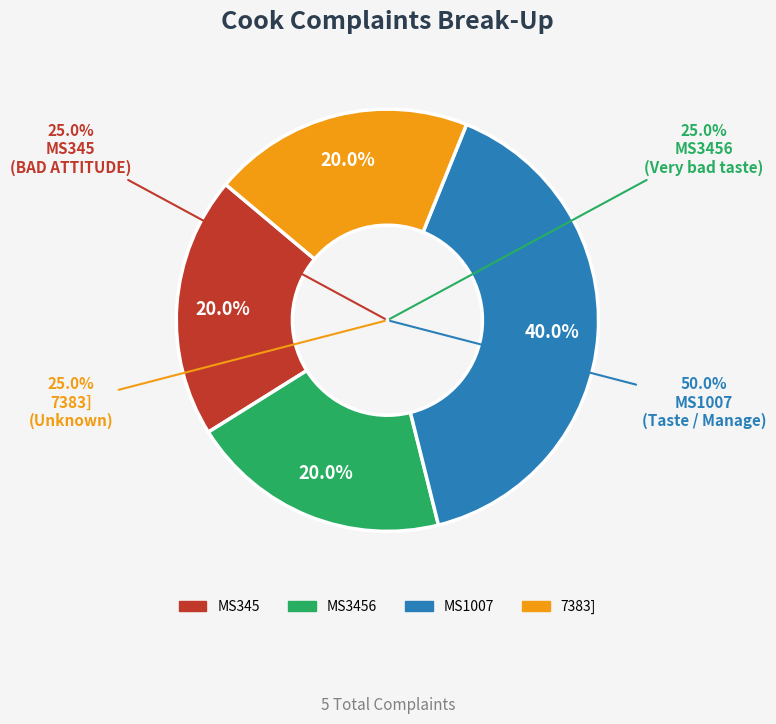

What is the largest slice in the pie chart?

MS1007